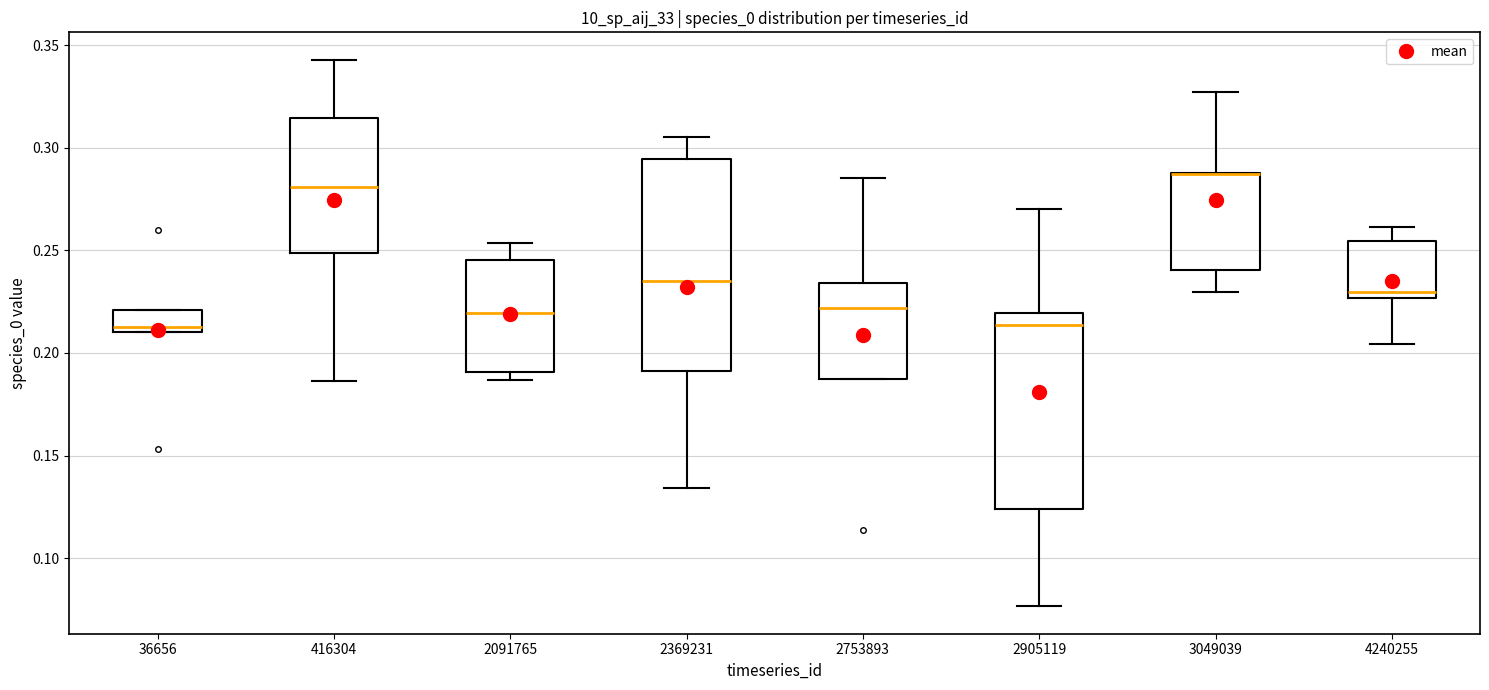

Comparing the boxes themselves (not the whiskers), which one is the tallest?

2369231